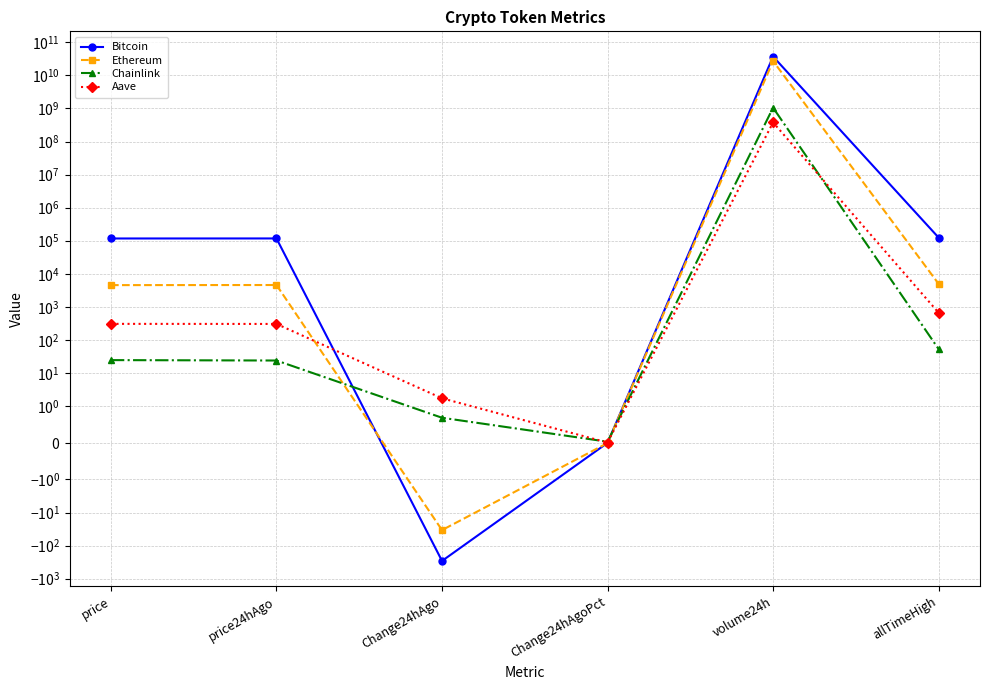

The Aave series shows 661.7 at allTimeHigh. True or false?

True